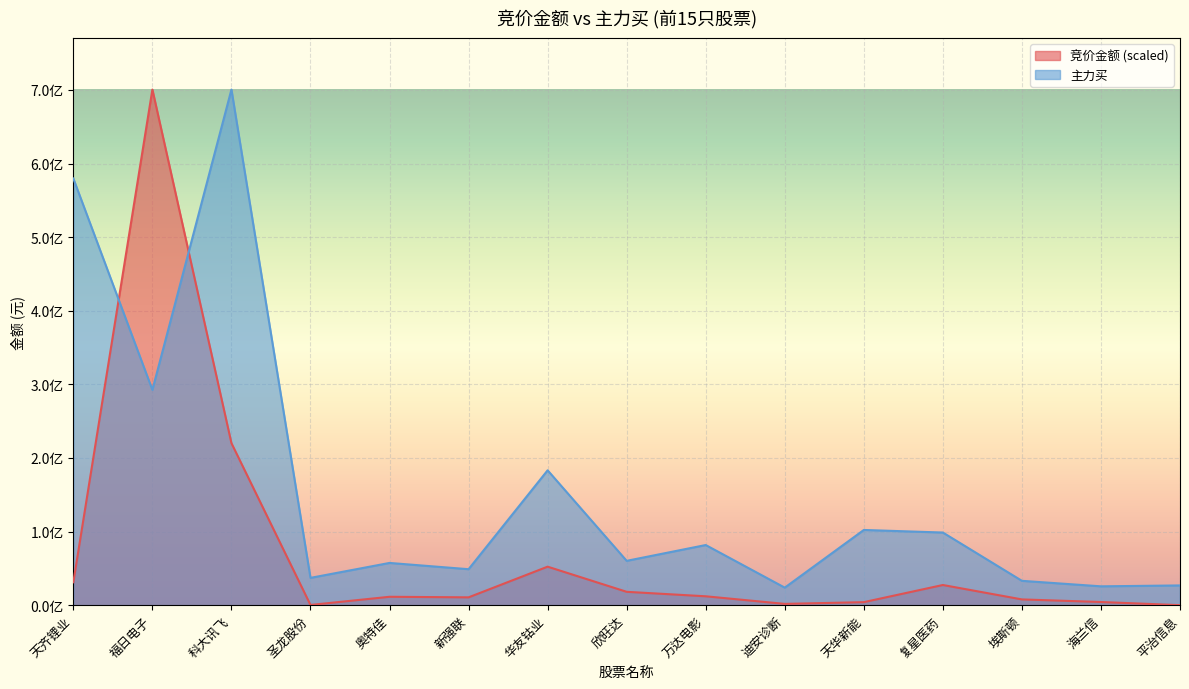

Between 奥特佳 and 新强联, which is larger?

奥特佳